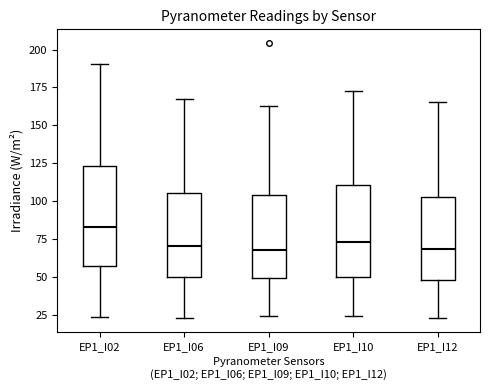

Where is the lower edge of the box for EP1_I12 on the y-axis? The values are not printed on the chart, so give them approximately, as read against the axis.

50